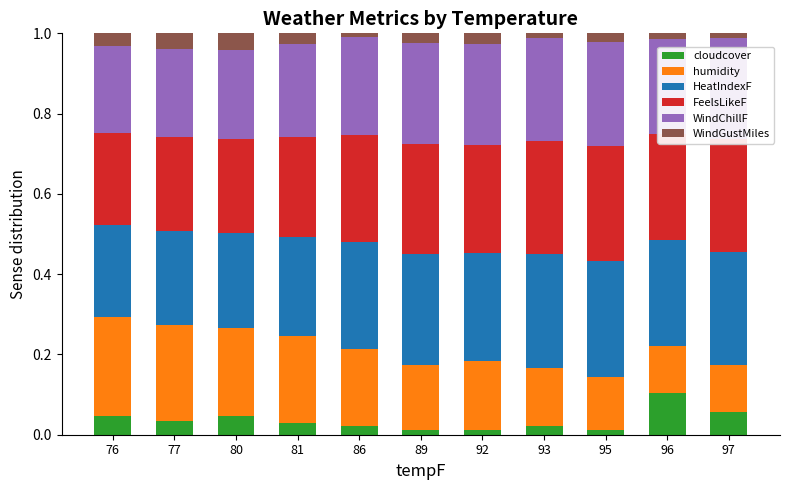

The cloudcover series shows 0.1 at 96. True or false?

True